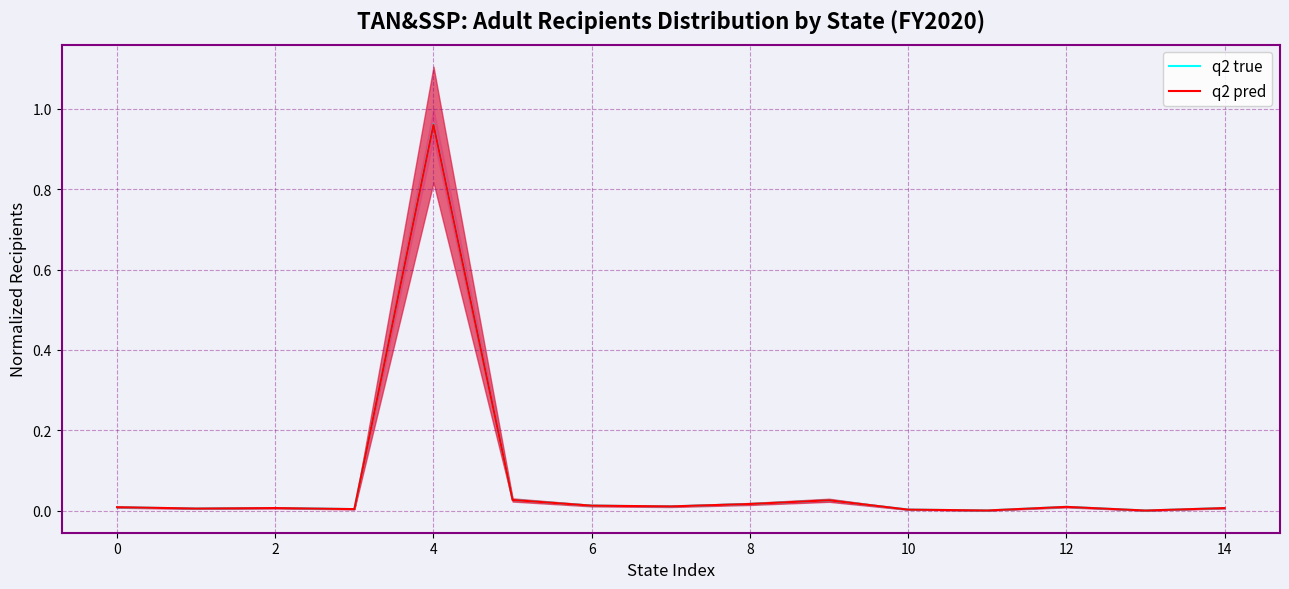

True or false: q2 pred and q2 true intersect in this chart.

True